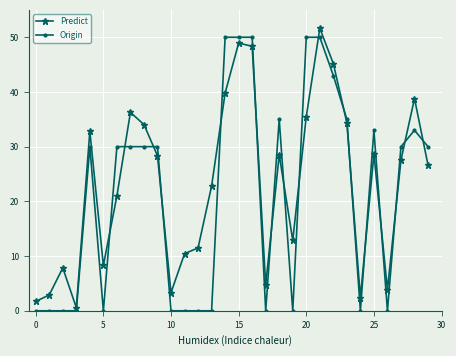

What is the highest value of the Predict series?

51.6